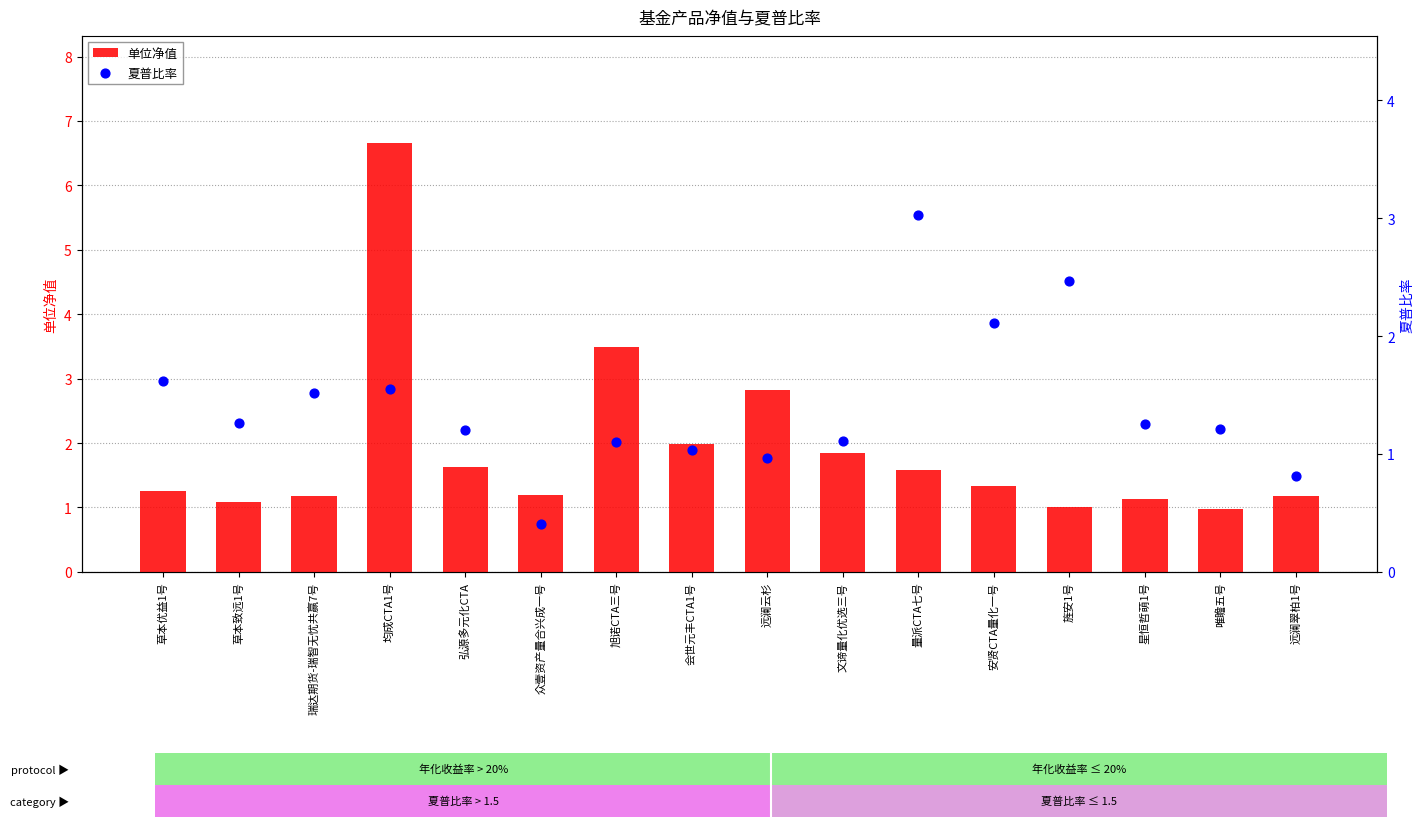

What are all the series names shown in the legend?

单位净值, 夏普比率